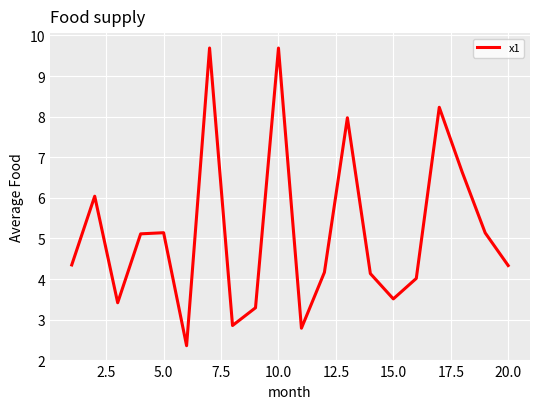

What is the average value?

5.1